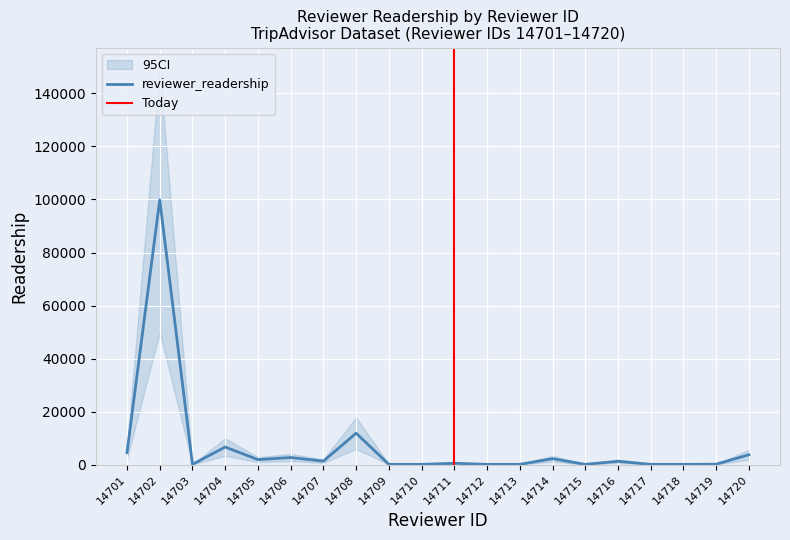

What is the total value across all series at 14716?

1289